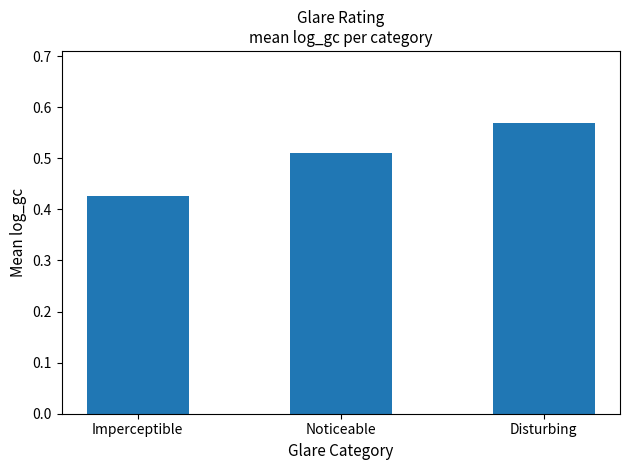

What is the sum of the values at Disturbing and Noticeable?

1.1